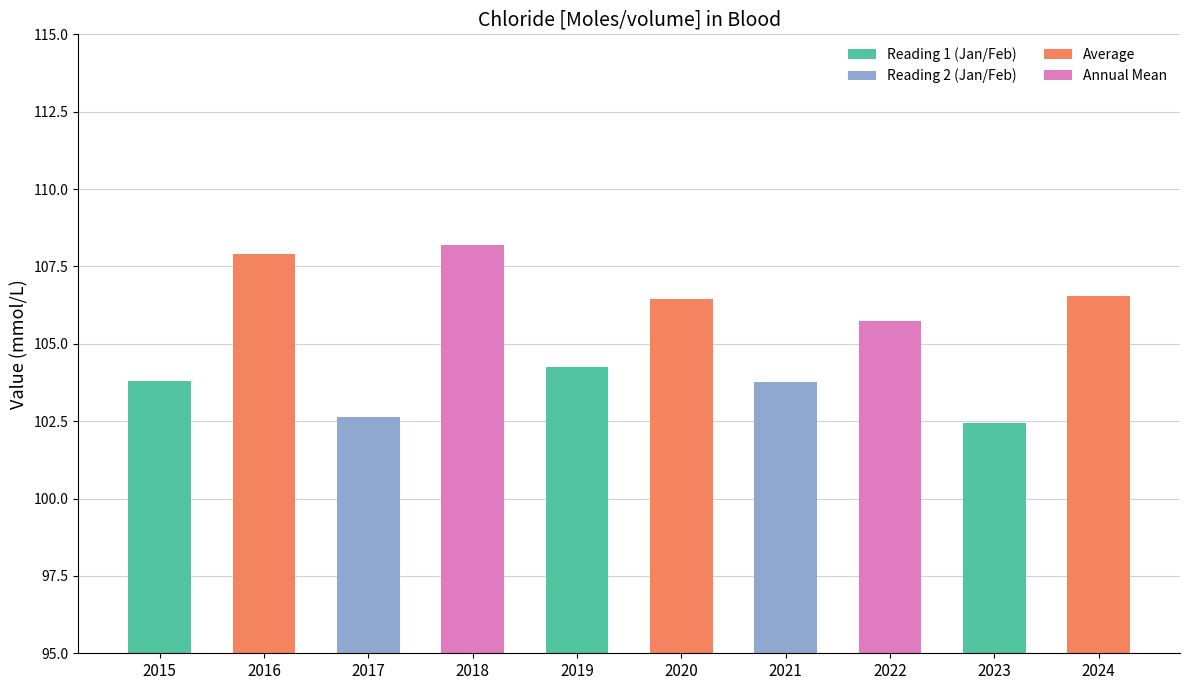

What is the value of the 7th bar from the left?

103.8